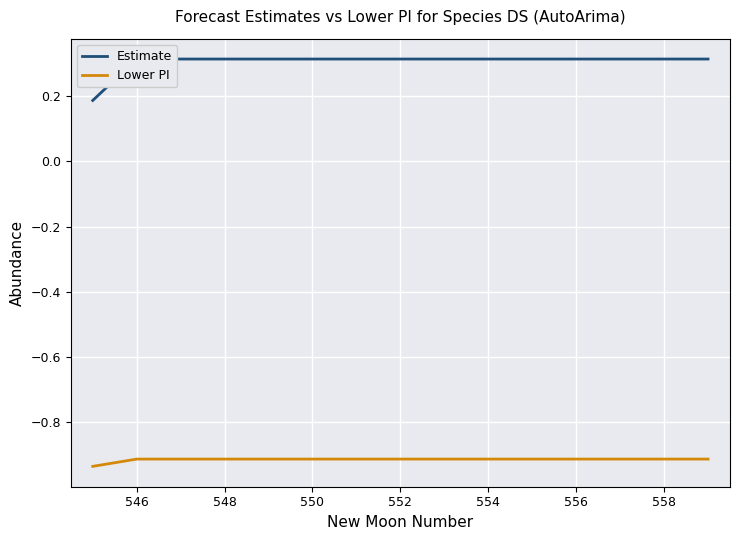

Where is Lower PI nearest to the value 0?

546